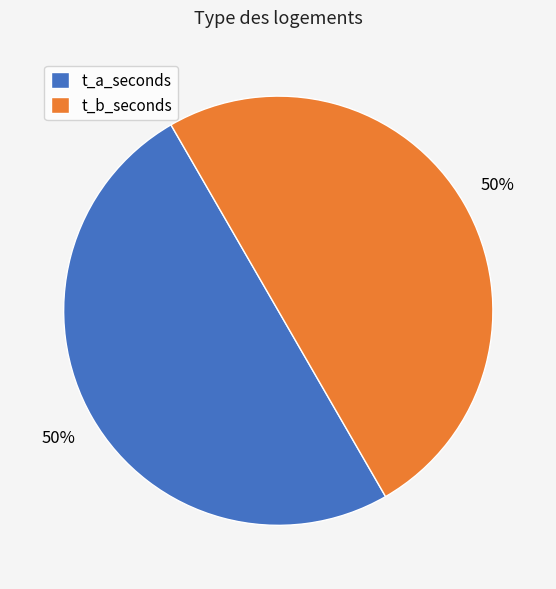

To the nearest percent, what portion does t_b_seconds represent?

50%